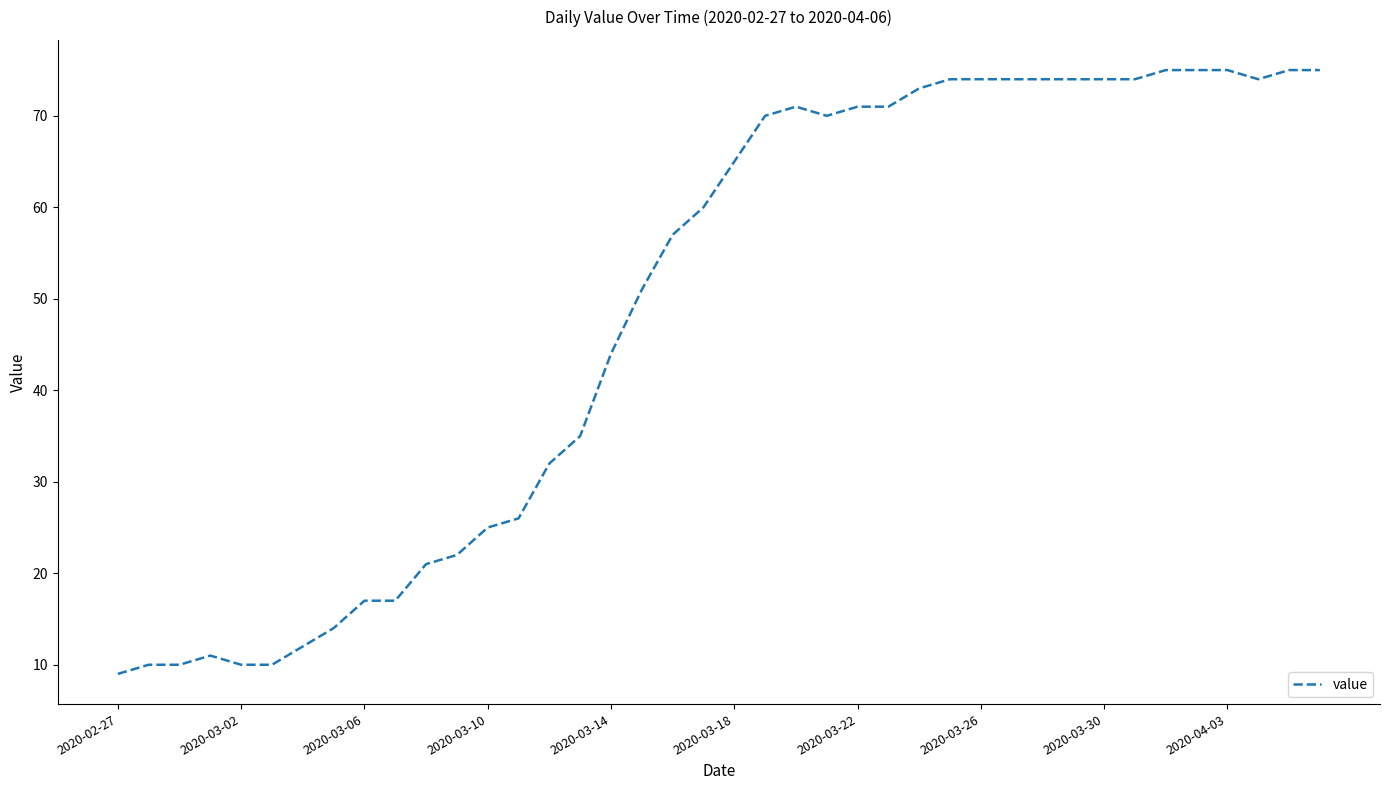

Reading right to left, list all the values displayed in this chart.

75	75	74	75	75	75	74	74	74	74	74	74	74	73	71	71	70	71	70	65	60	57	51	44	35	32	26	25	22	21	17	17	14	12	10	10	11	10	10	9